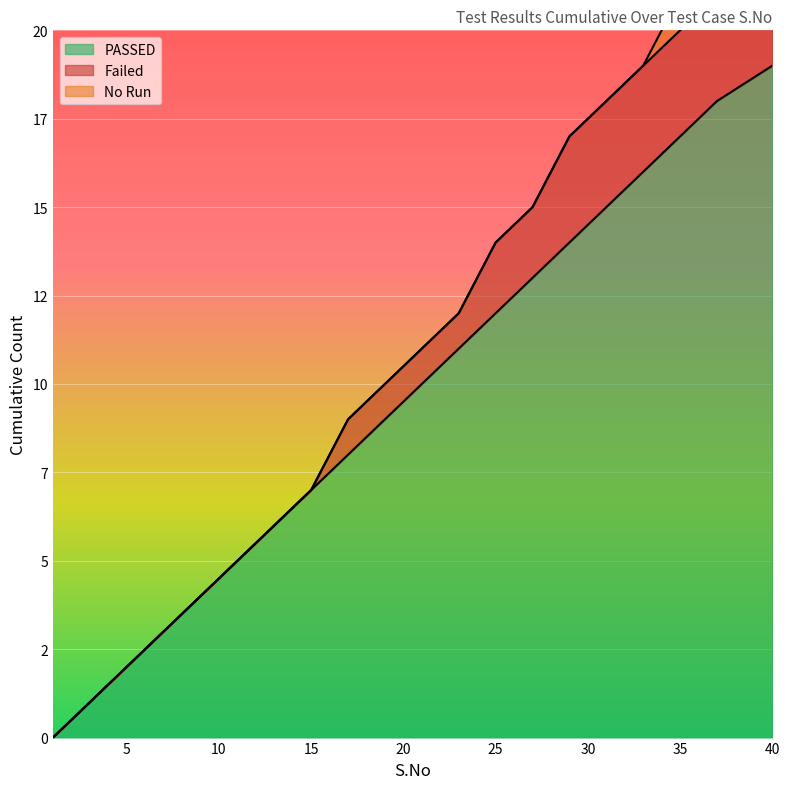

How many distinct data groups are displayed?

3